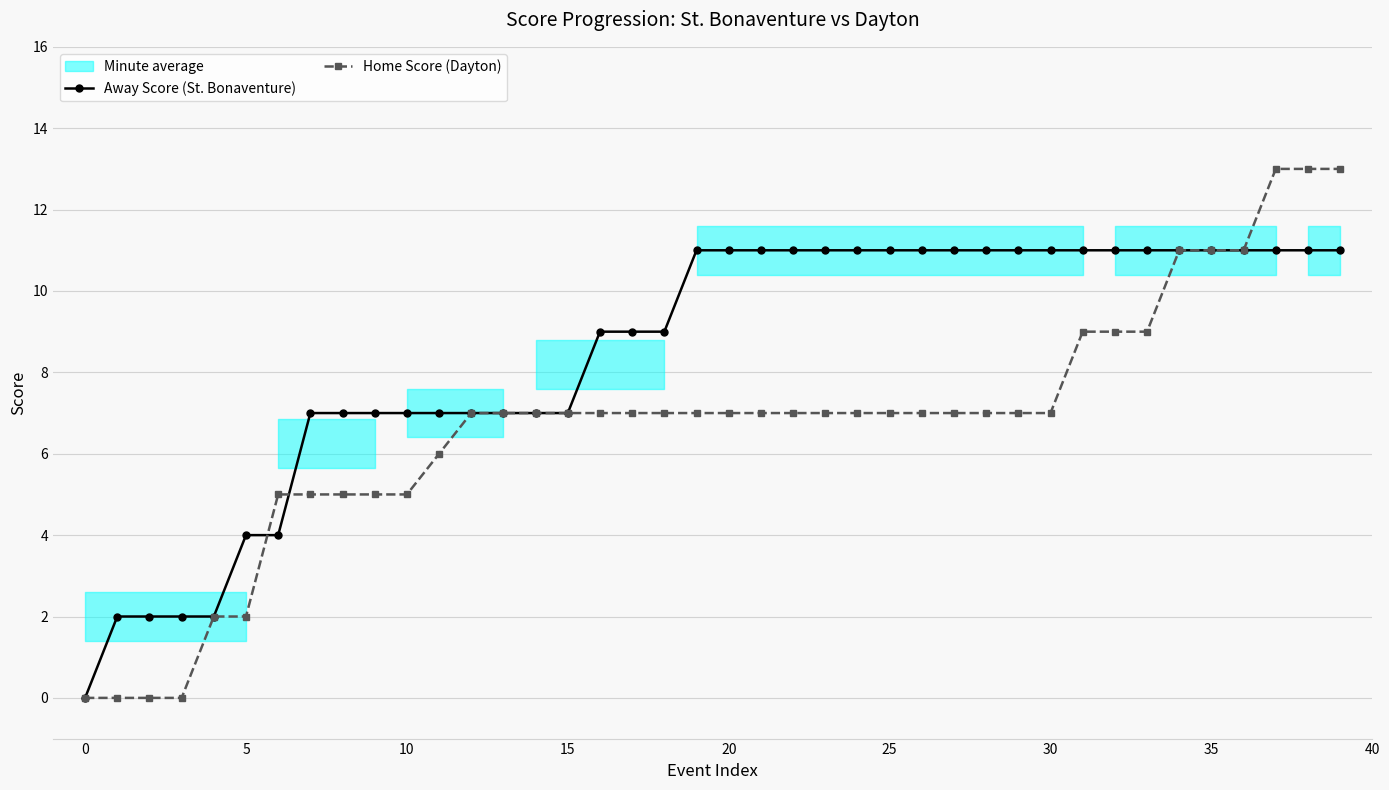

What is the highest value of the Home Score (Dayton) series?

13